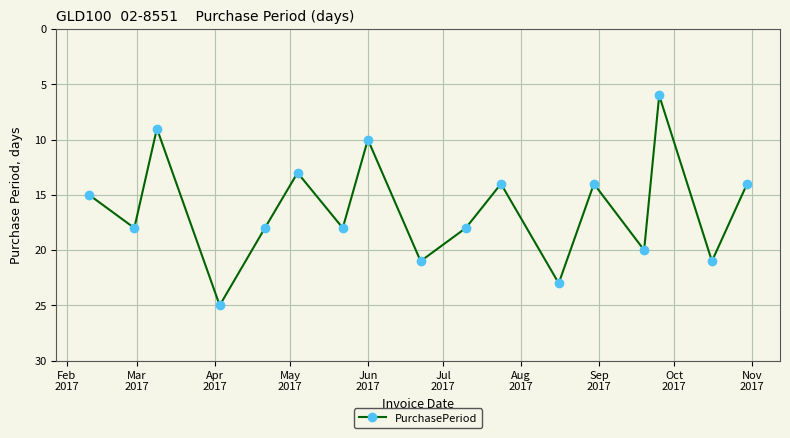

What is the difference between the second highest and minimum values?

17